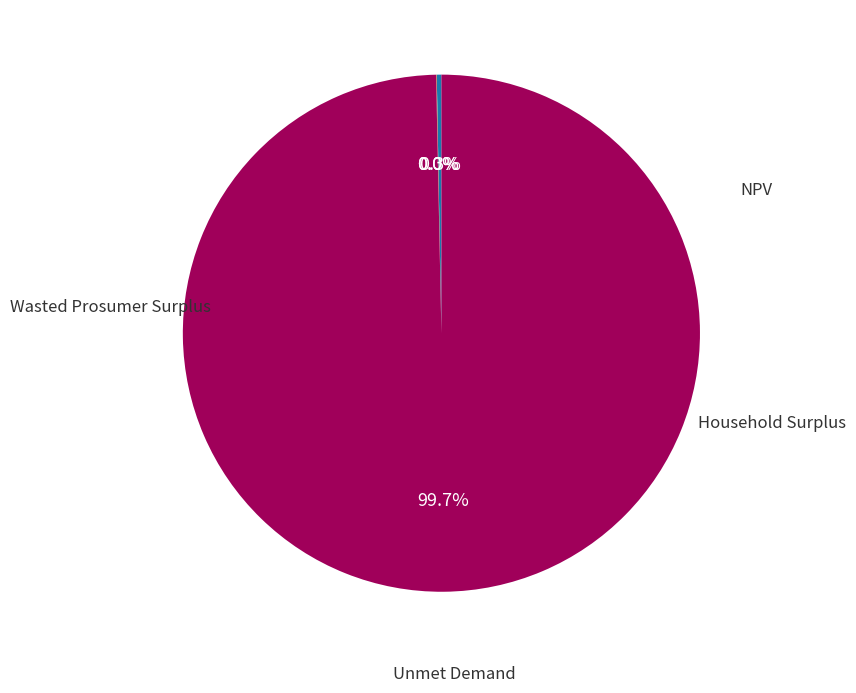

Is there a majority slice in this chart?

Yes